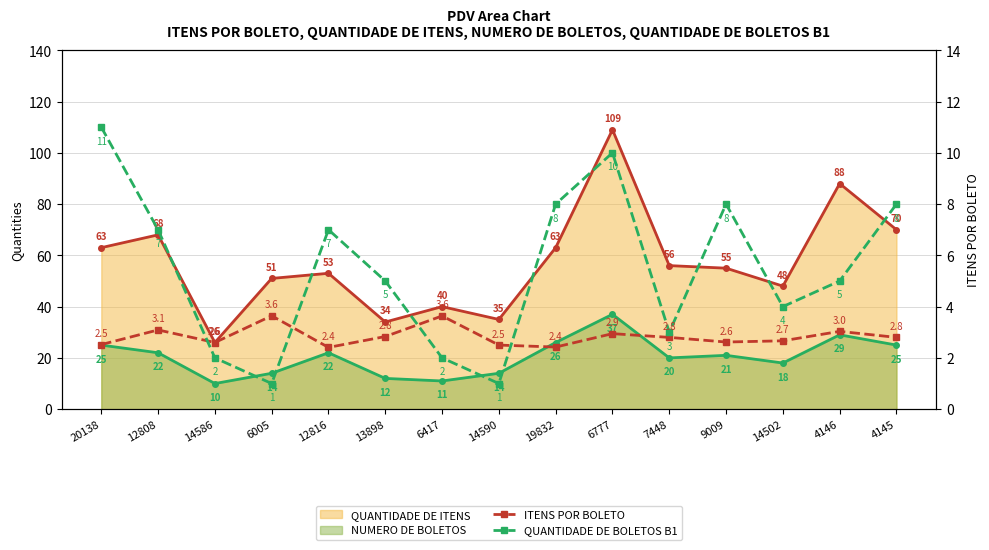

True or false: ITENS POR BOLETO has a value of 3.2 at 19832.

False